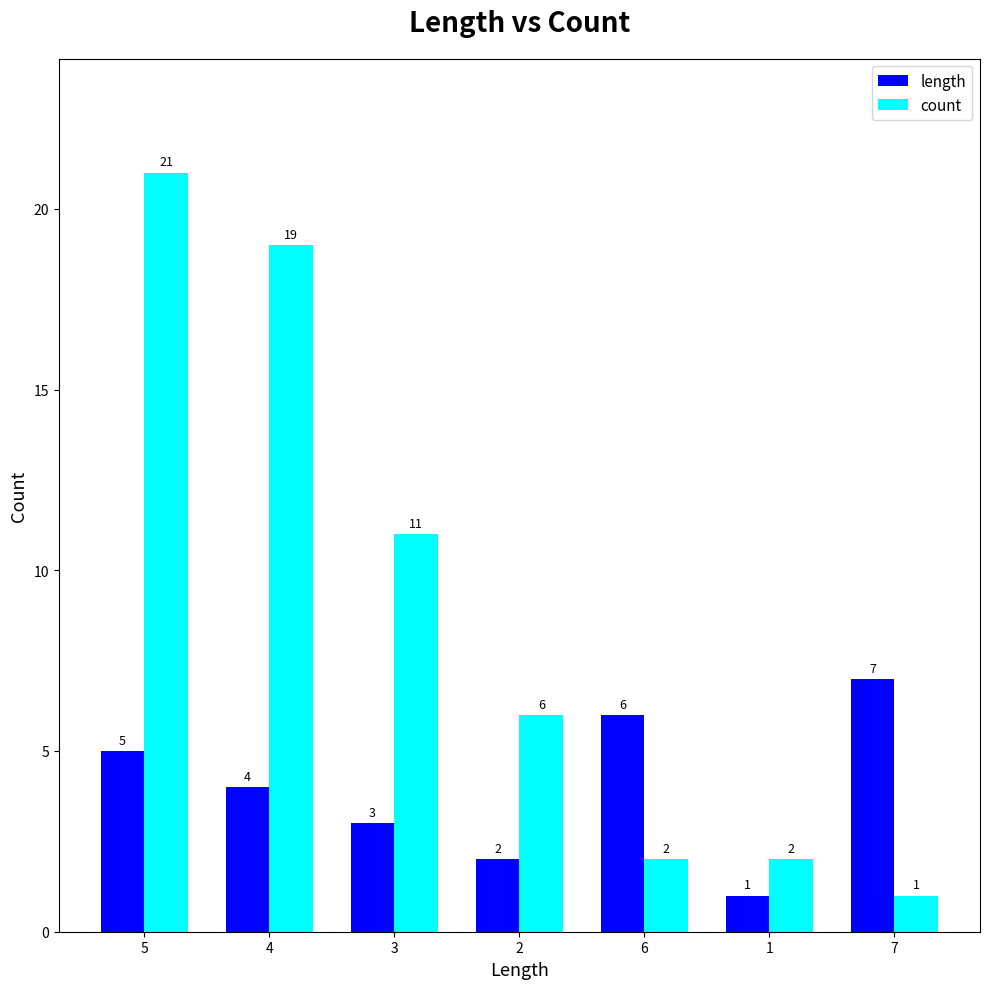

What is the average value of the count series?

9